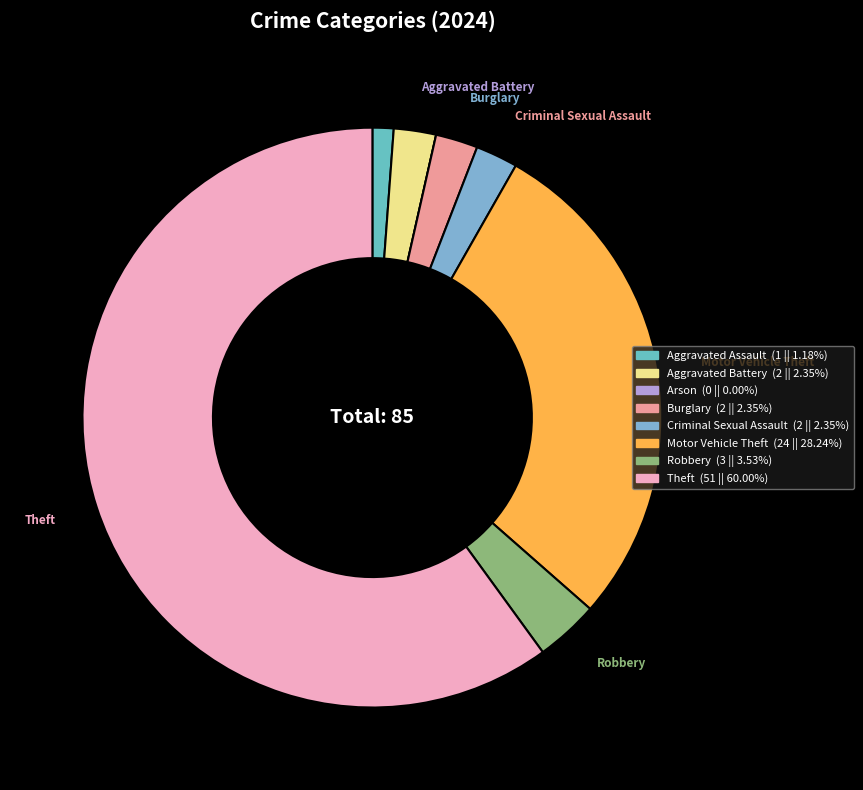

To the nearest percent, what is the average slice percentage?

12%